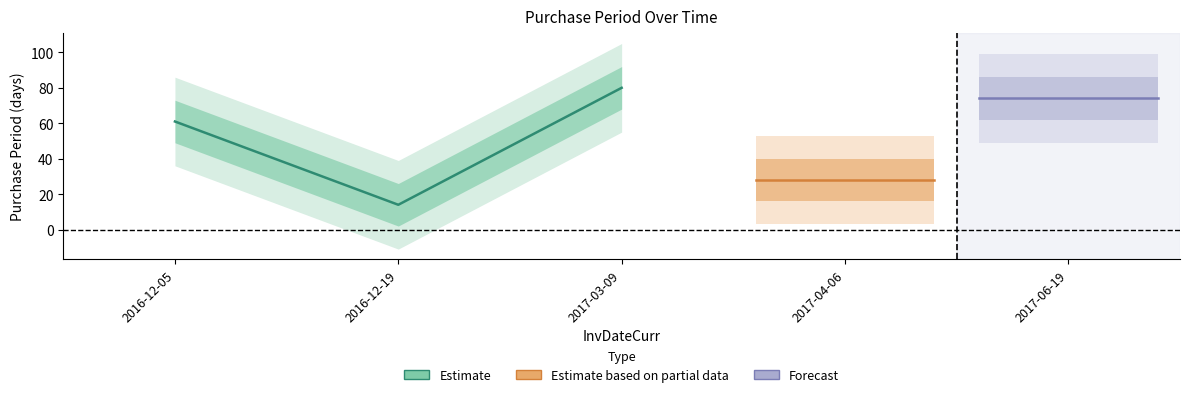

Reading left to right, what are all the values shown in this chart?

2016-12-05=61	2016-12-19=14	2017-03-09=80	2017-04-06=28	2017-06-19=74